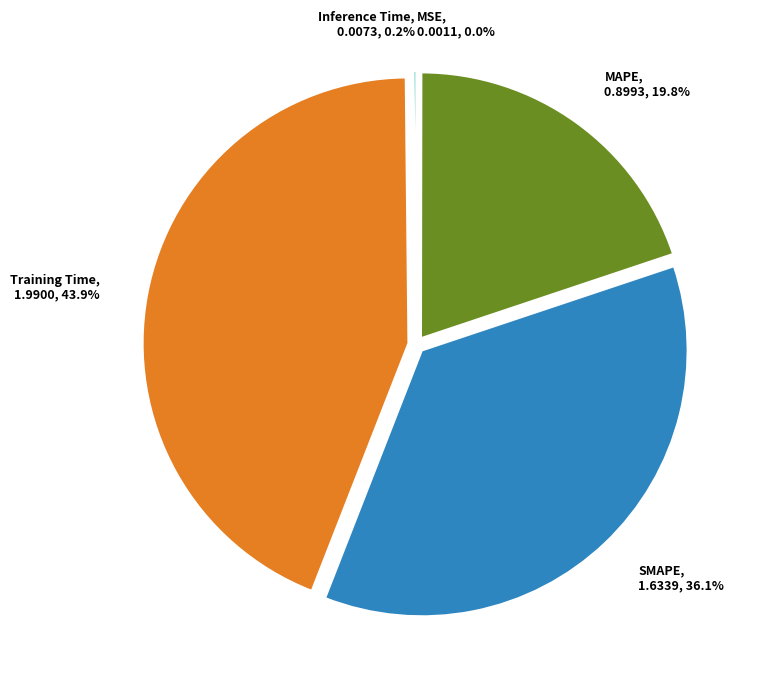

Which category has the biggest portion of the pie?

Training Time